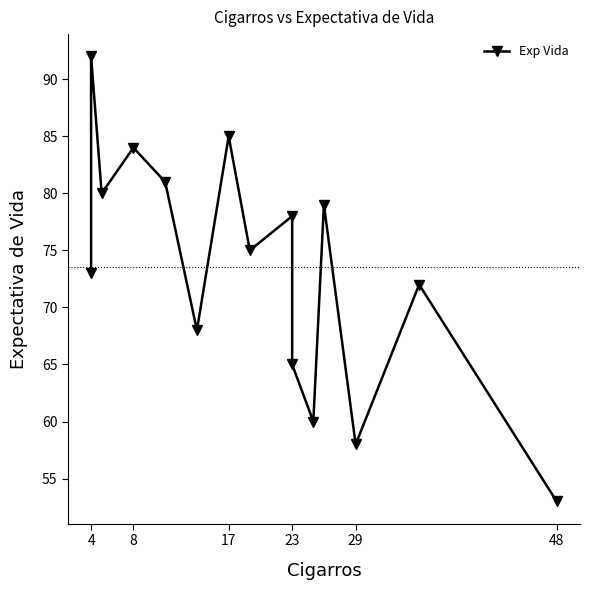

Is it true that the value at 4 is 73?

True